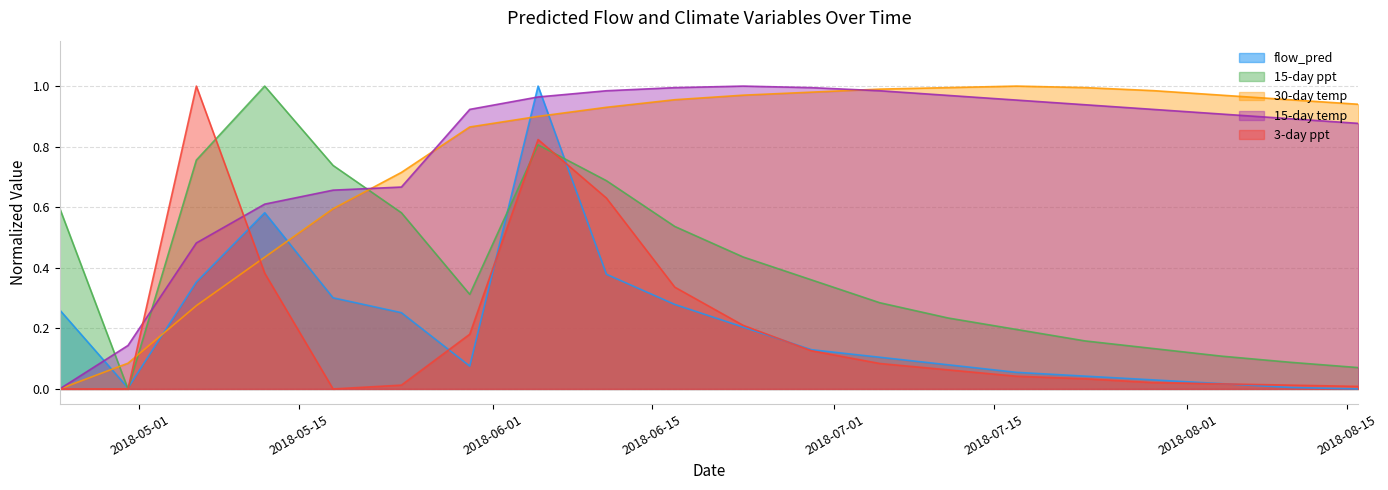

True or false: flow_pred and 15-day temp cross at least once.

True